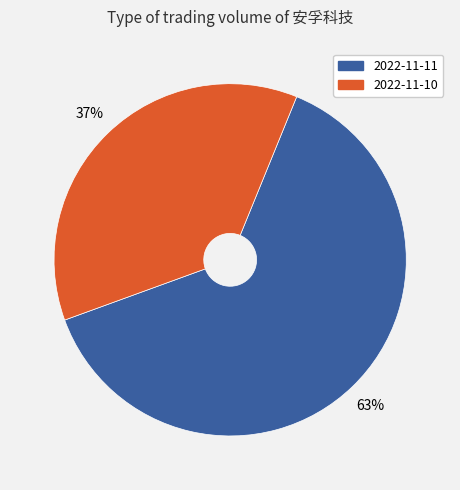

How many segments does this pie chart have?

2